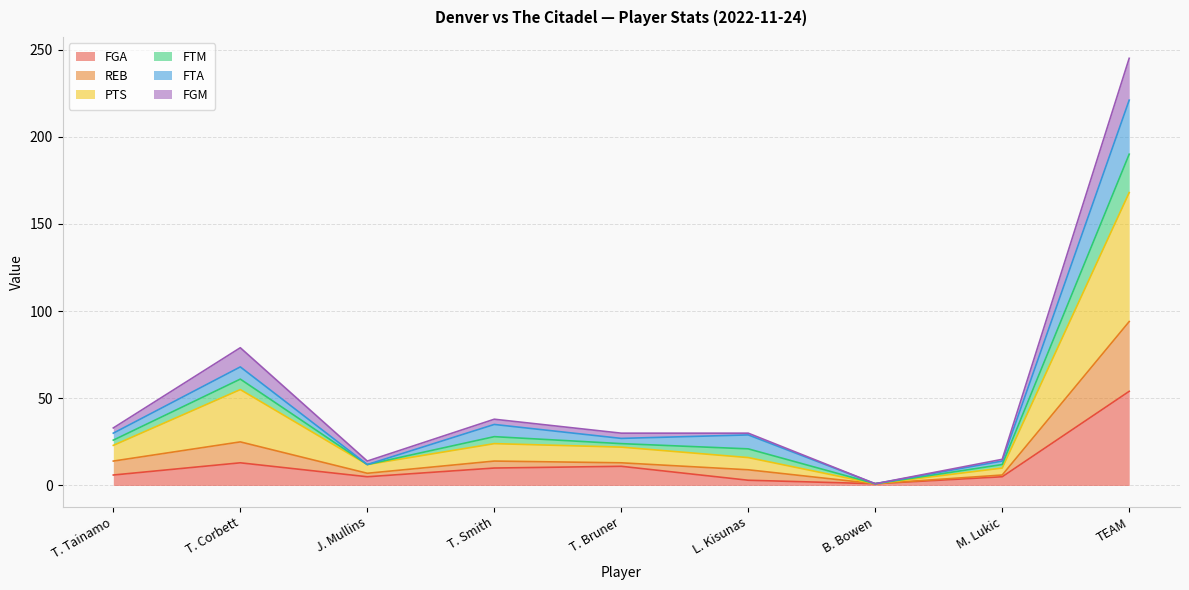

At which category does FGM reach its first local valley?

J. Mullins